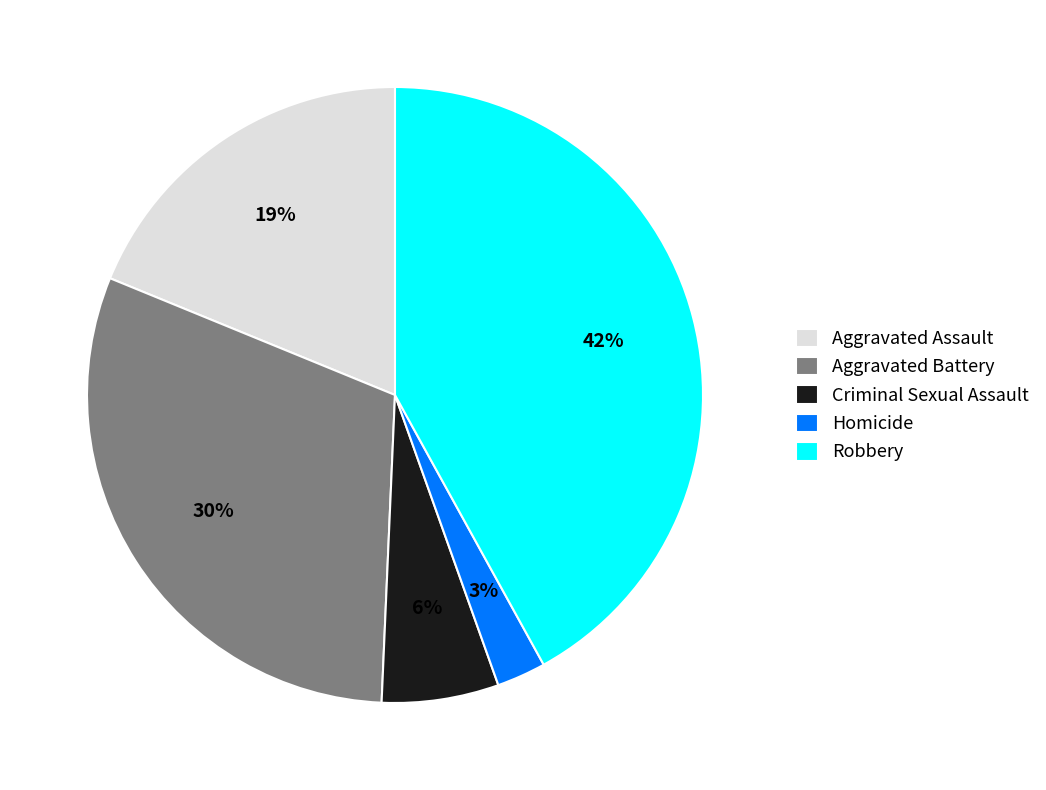

Combined, do Criminal Sexual Assault and Aggravated Assault account for over 50%?

No